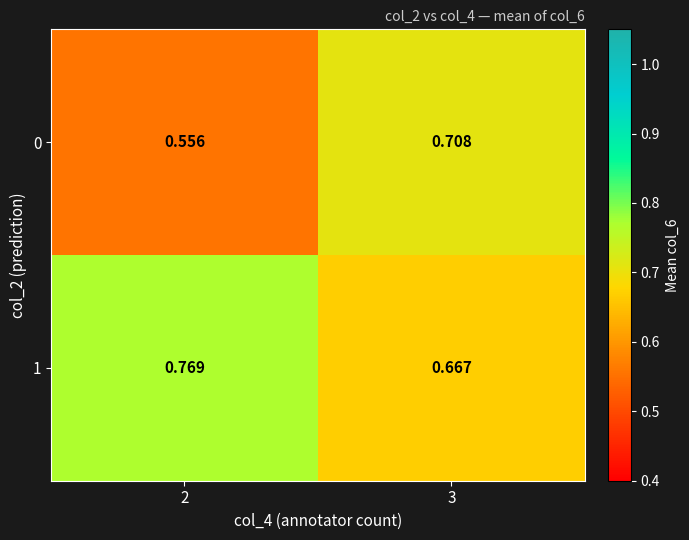

Is the value of 0 at 3 greater than the value of 1 at 3?

Yes